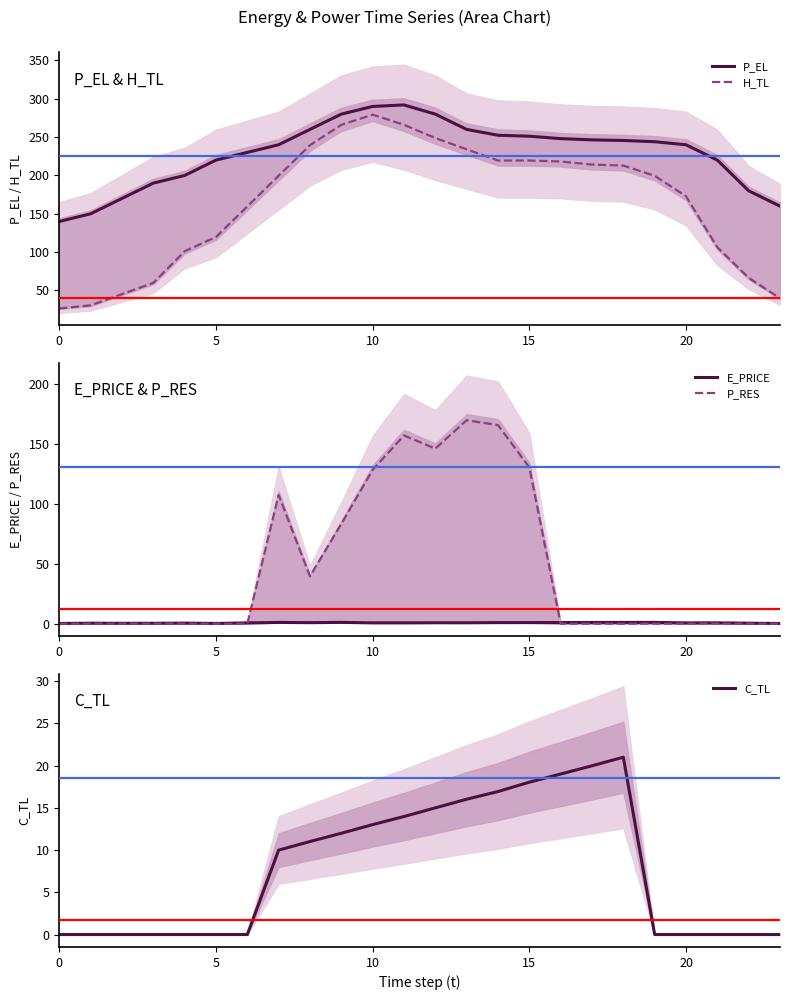

True or false: P_EL and H_TL cross at least once.

False